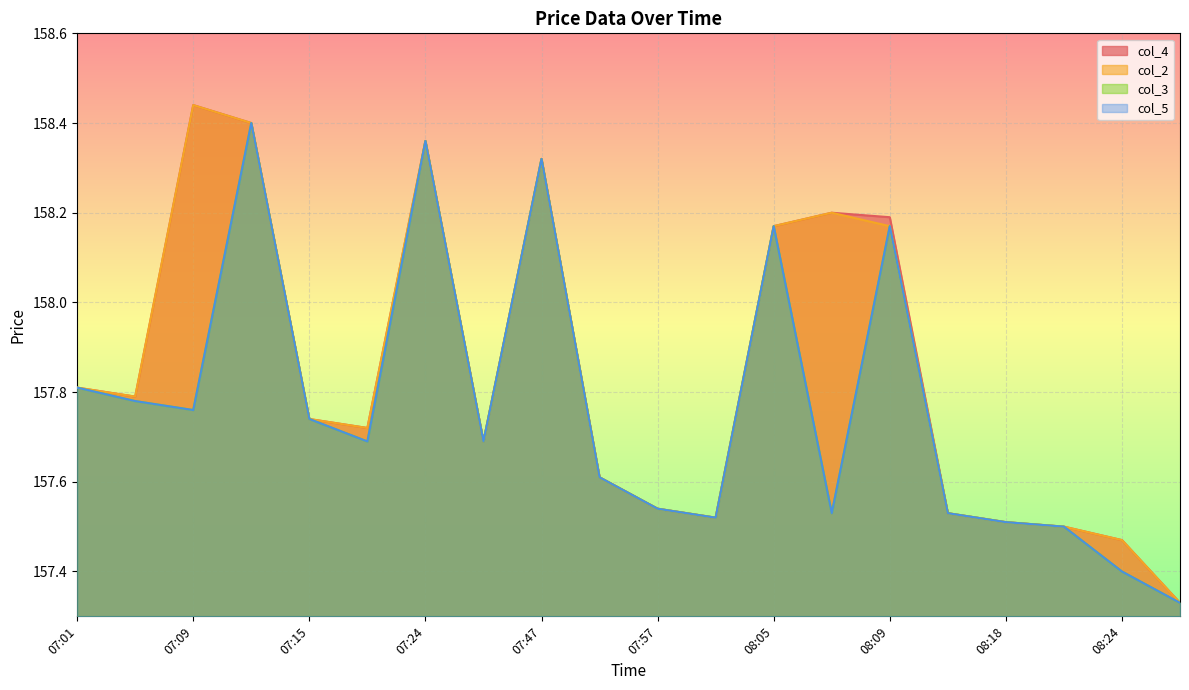

Count the col_4 values in the range 157 to 158.

13